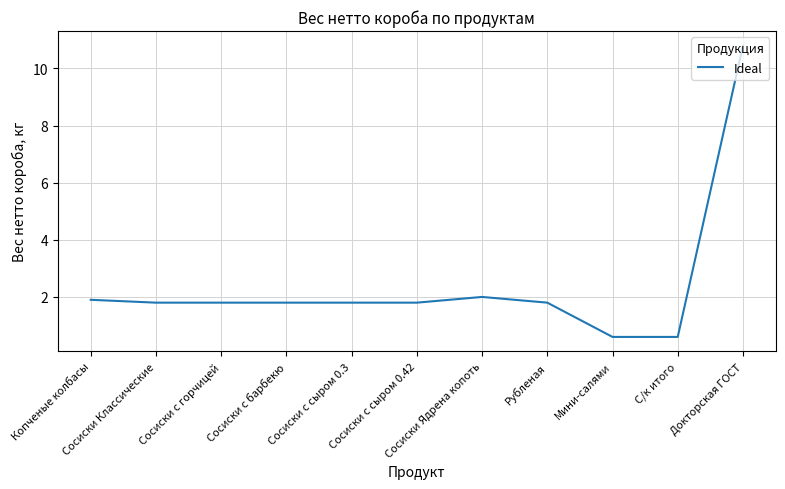

What is the minimum value shown in the chart?

0.6